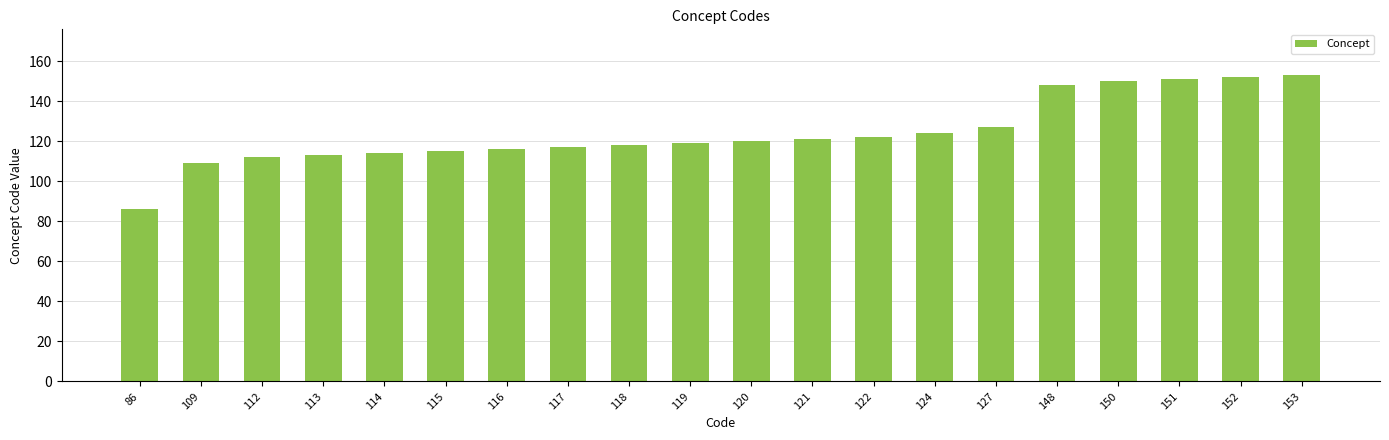

What is the sum of all values?

2487